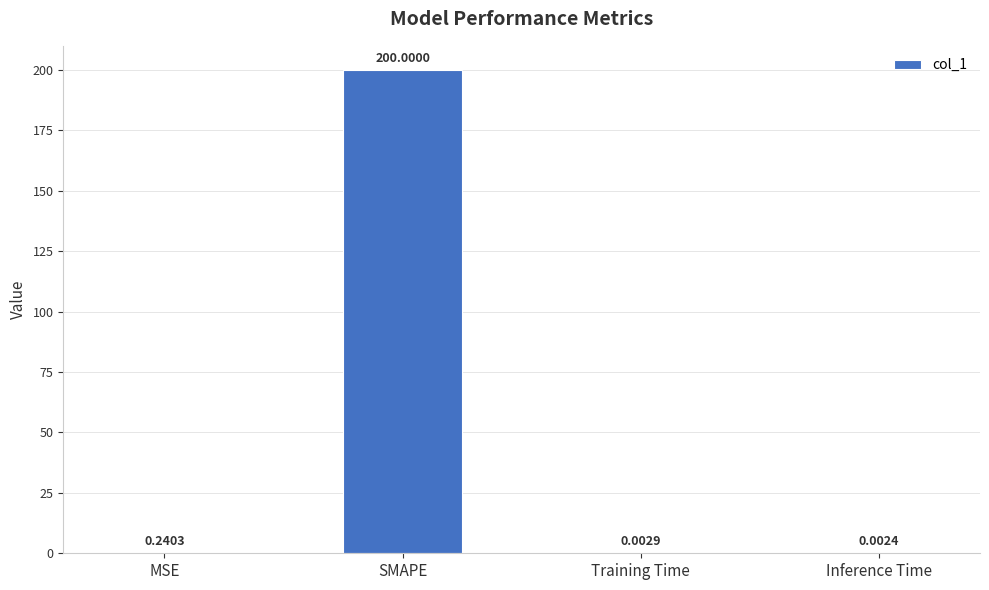

Which label corresponds to the largest value in the chart?

SMAPE